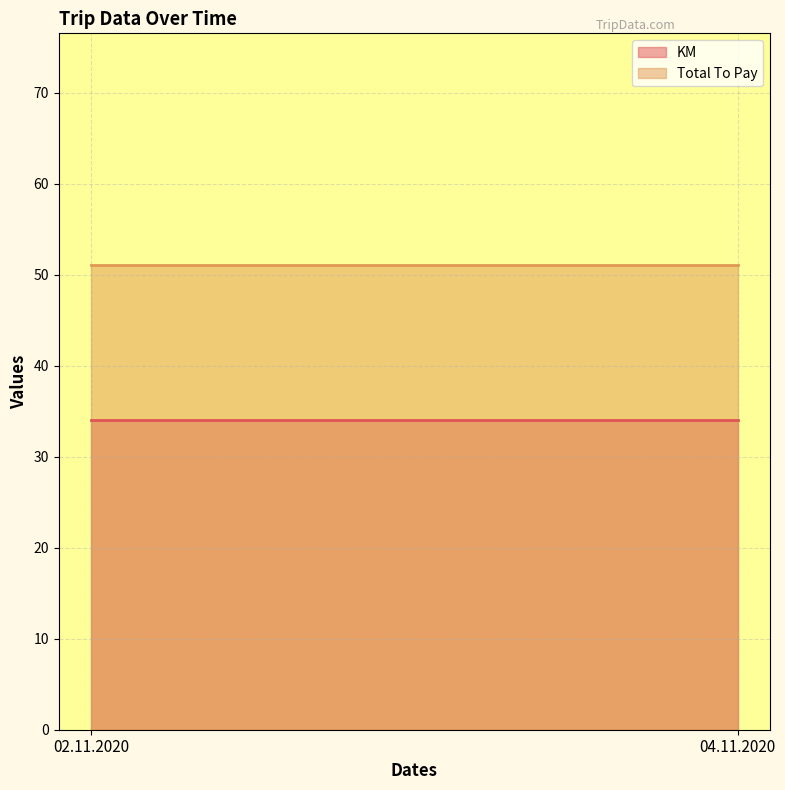

What position from the right is 04.11.2020?

1